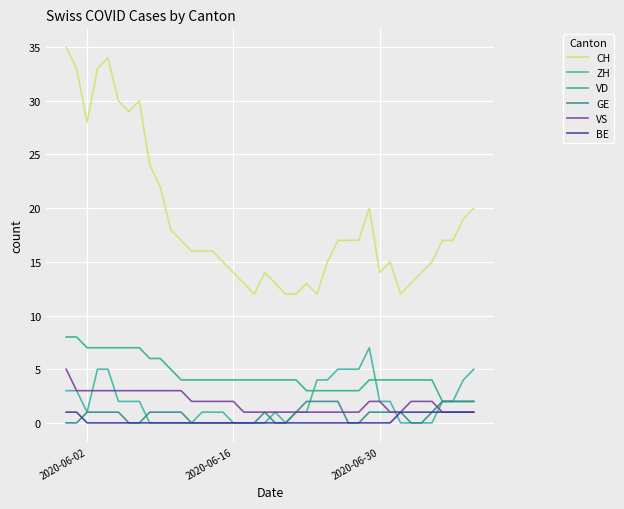

Which series has the largest total across all categories?

CH